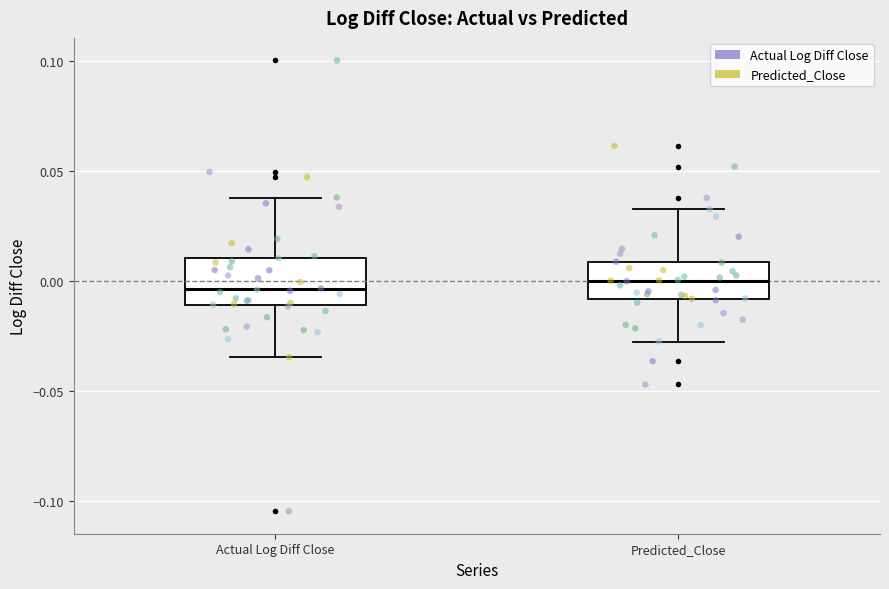

Where is the upper edge of the box for Predicted_Close on the y-axis? The values are not printed on the chart, so give them approximately, as read against the axis.

0.010